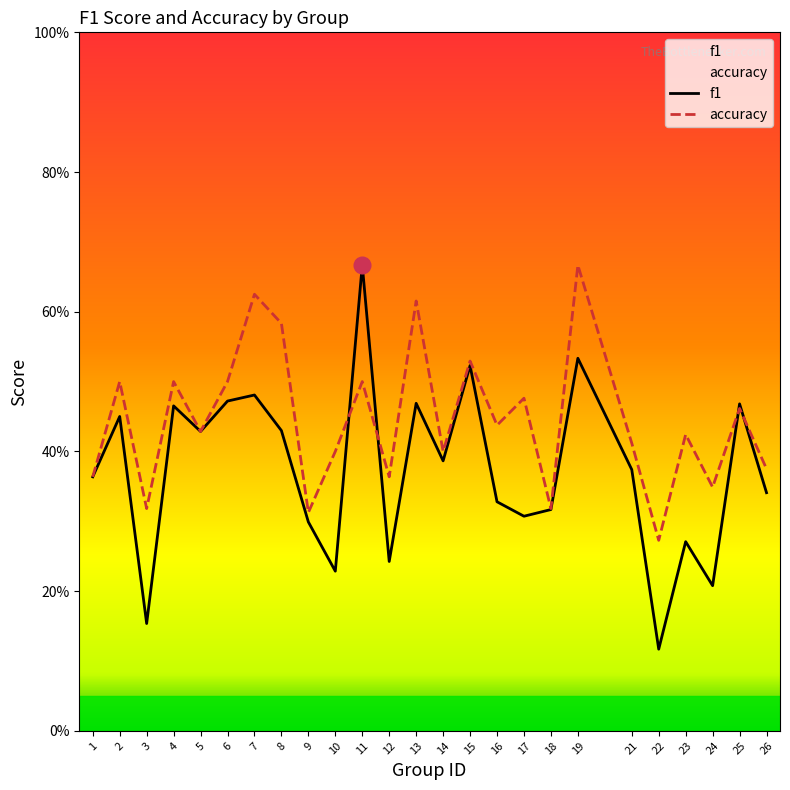

Read the accuracy value at 7.

0.6